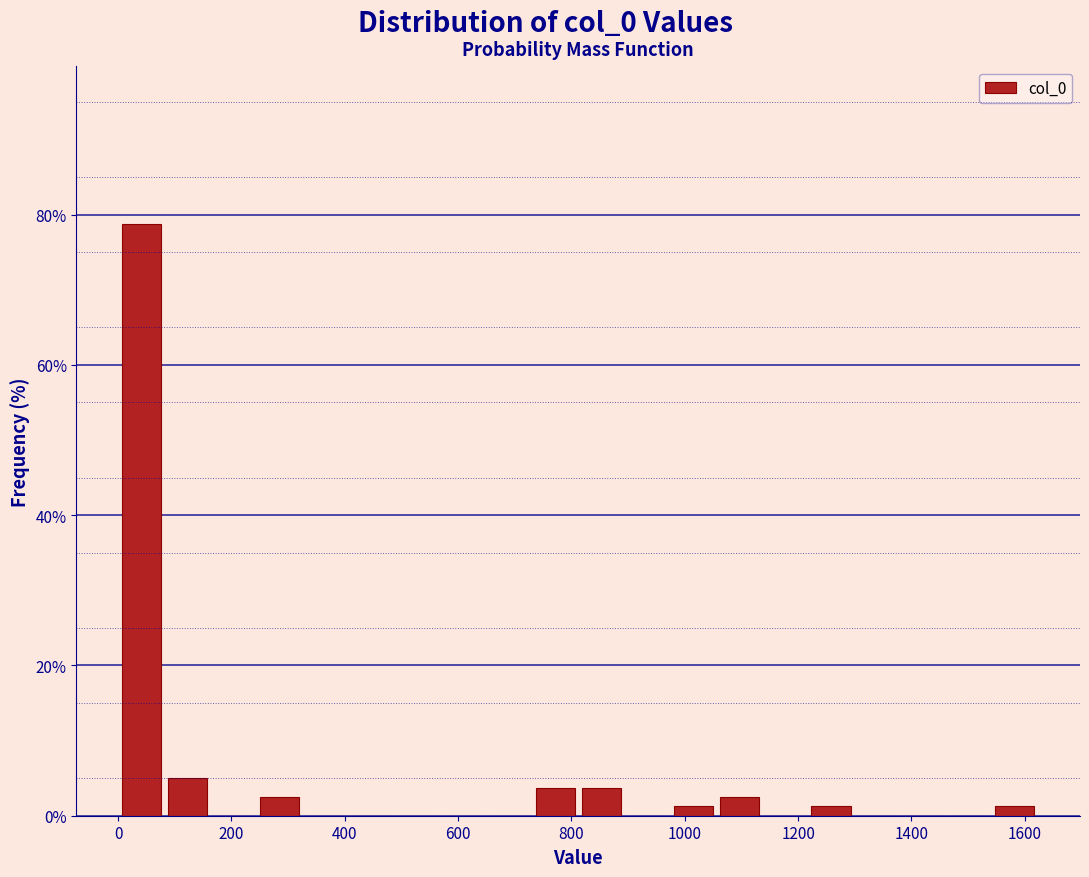

What is the height of the bar covering 1060 to 1140 on the x-axis? Neither the bar edges nor the heights are printed on the chart, so give them approximately, as read against the axes.

2